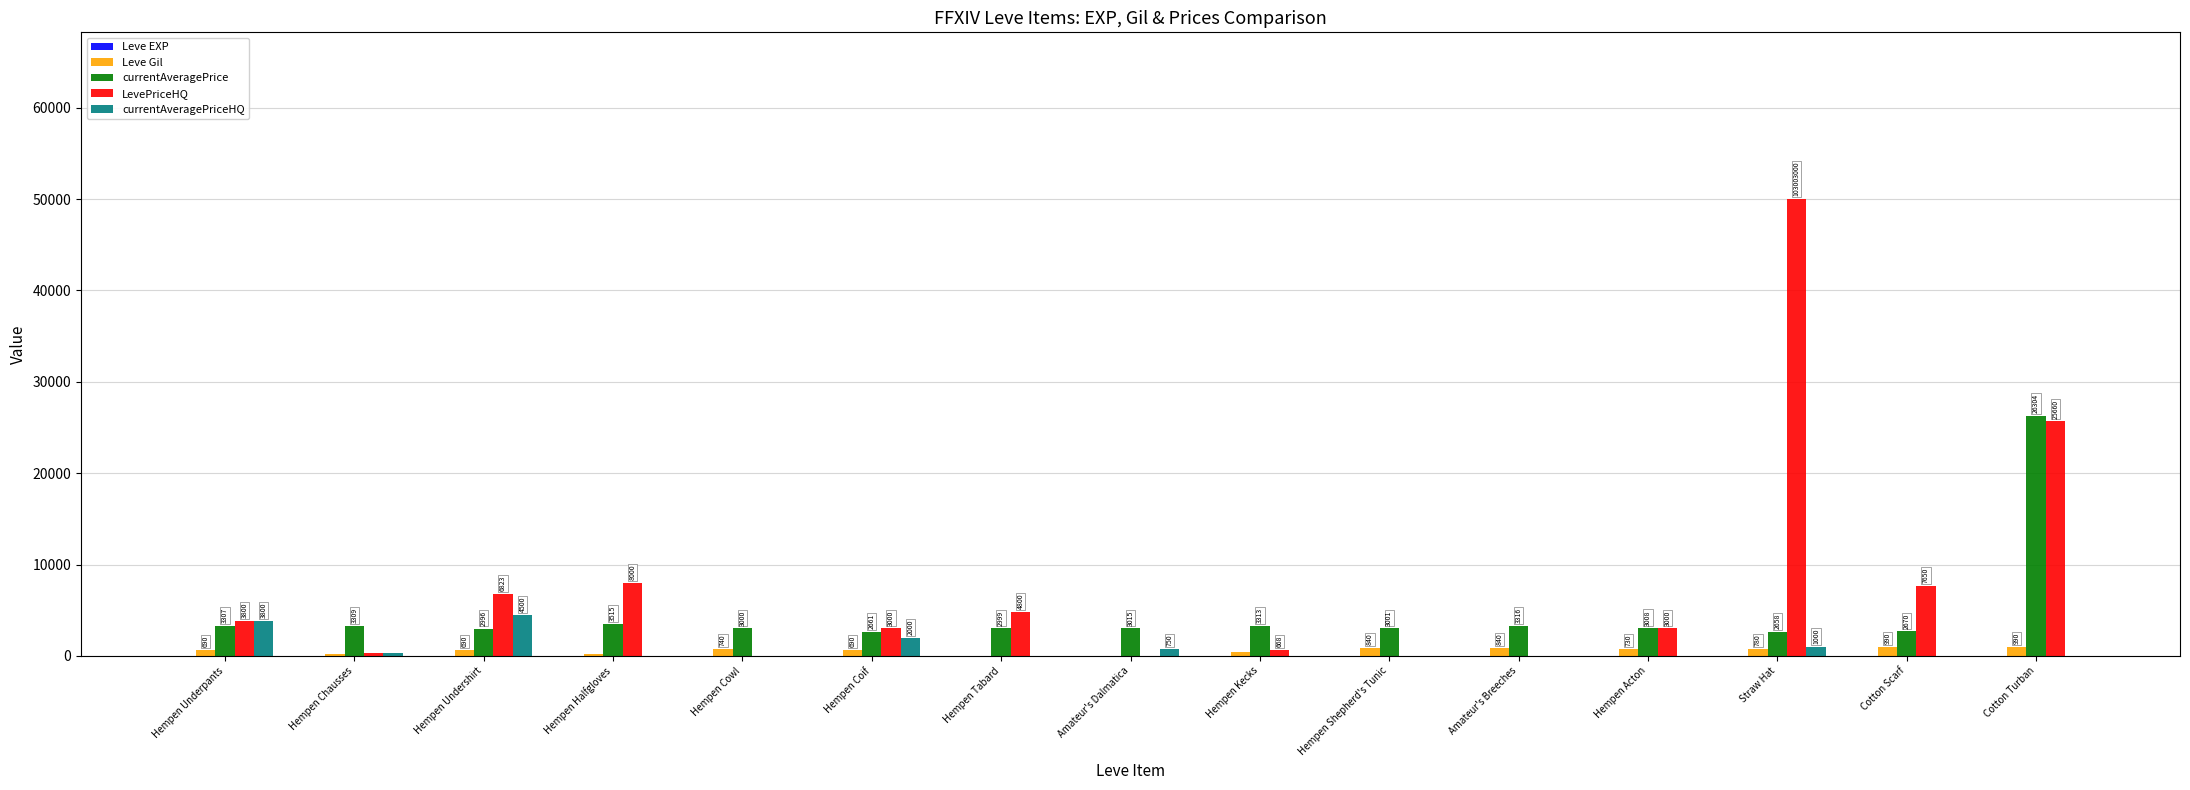

Which series has the largest total across all categories?

LevePriceHQ